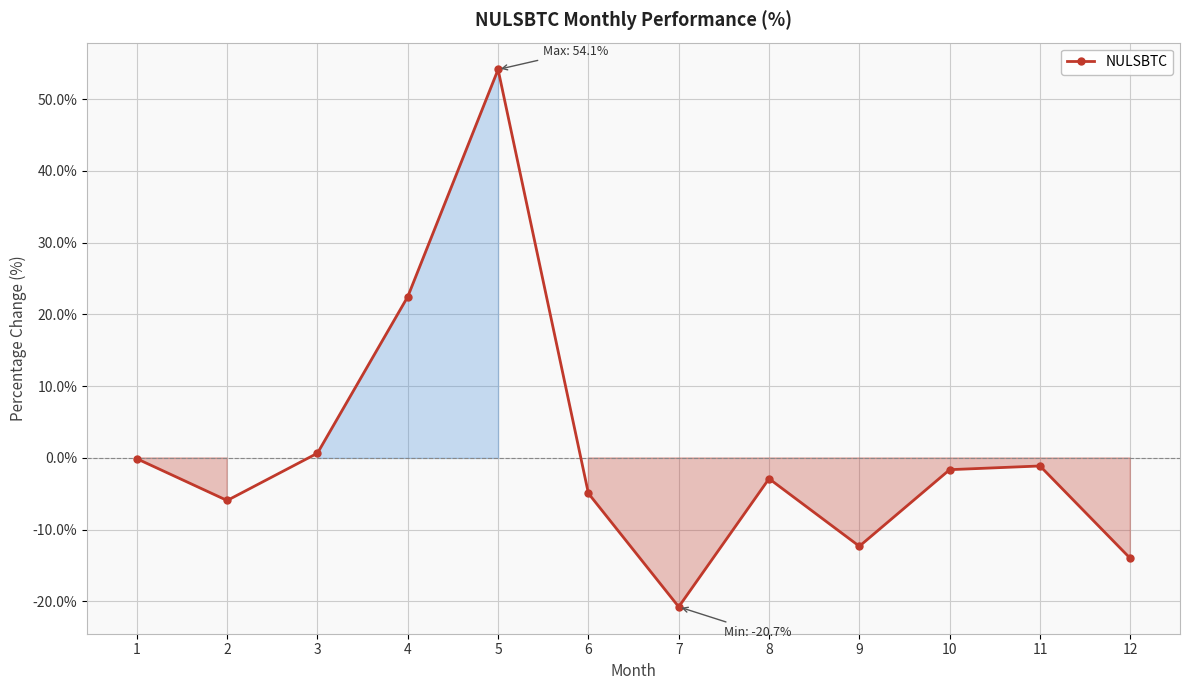

What is the sum of all values?

13.6